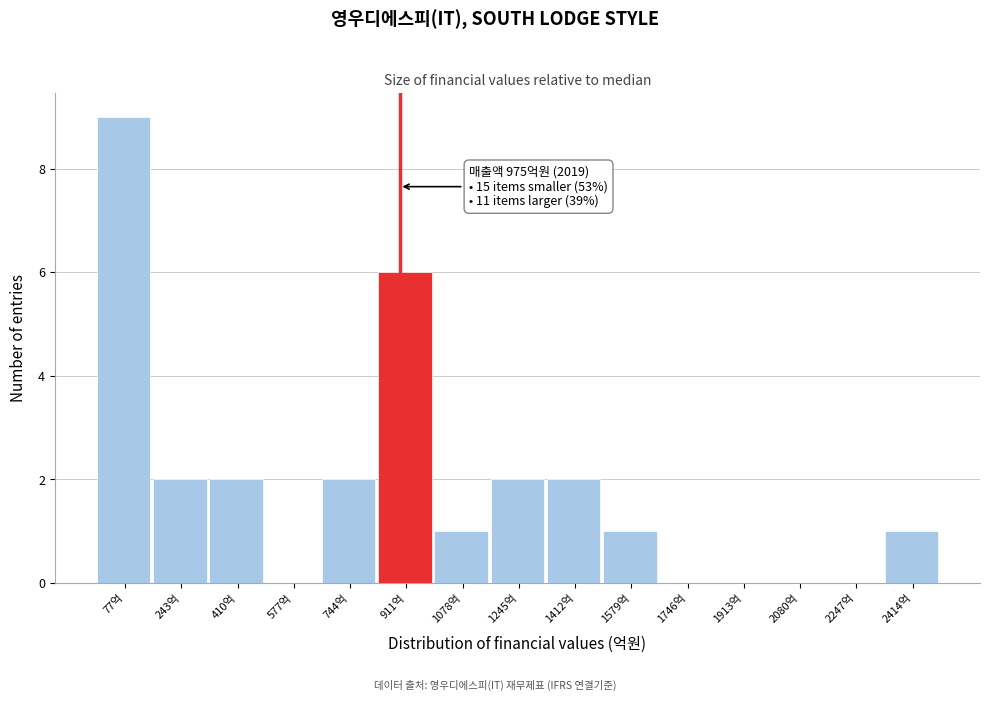

Reading right to left, transcribe all the data shown in this chart.

2414억=1	2247억=0	2080억=0	1913억=0	1746억=0	1579억=1	1412억=2	1245억=2	1078억=1	911억=6	744억=2	577억=0	410억=2	243억=2	77억=9